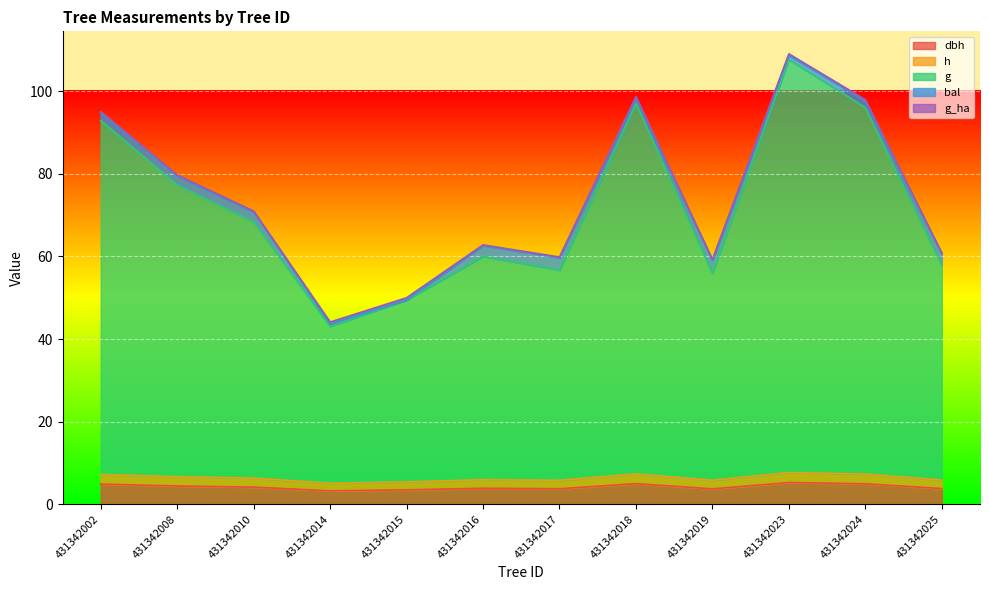

Does the chart display data point markers on the line(s)?

No